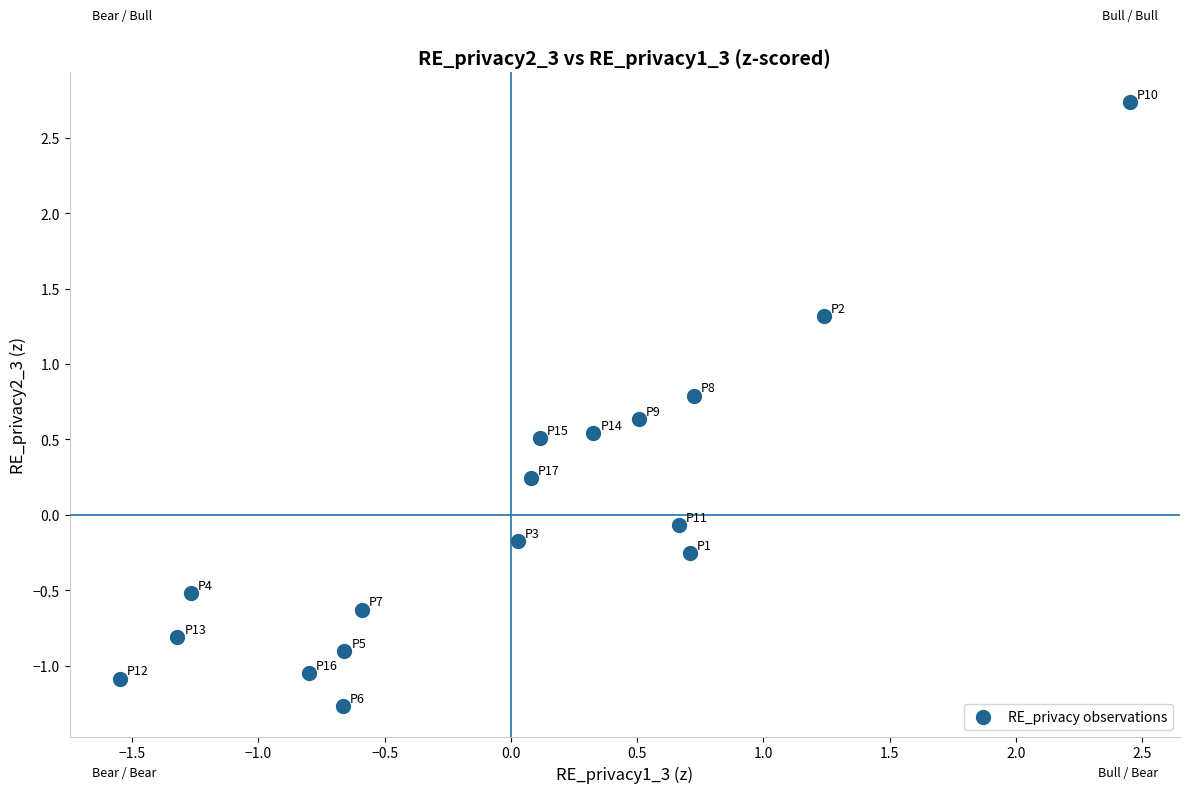

What is the range of X values (max minus min)?

4.0